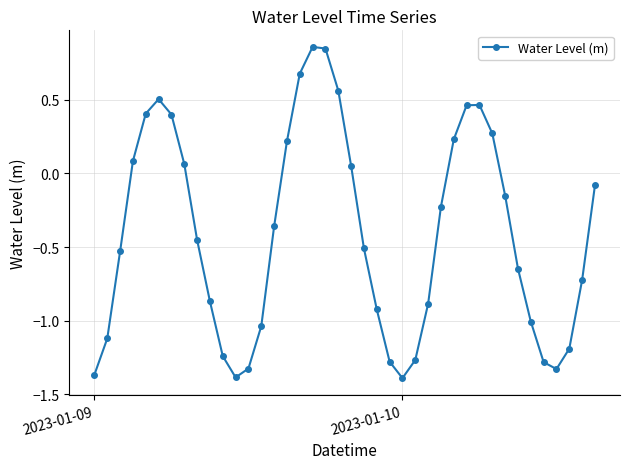

How many points are lower than both their immediate neighbors (excluding endpoints)?

3